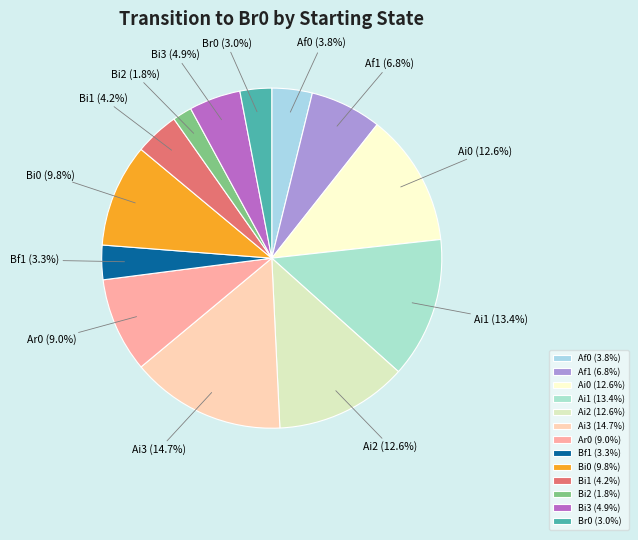

Between Br0 and Ai1, which is larger?

Ai1